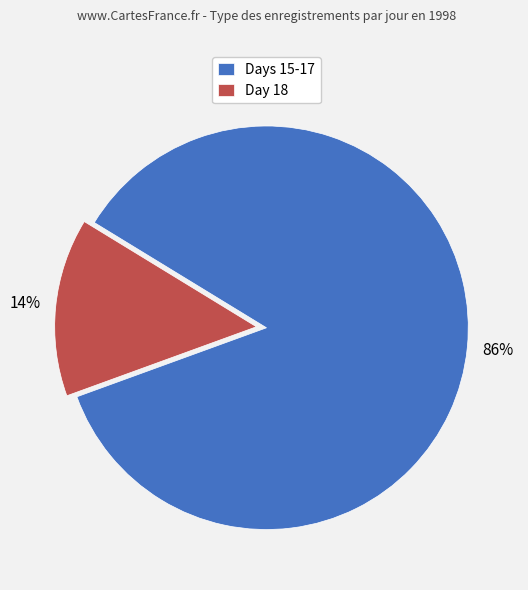

To the nearest percent, what portion does Days 15-17 represent?

86%